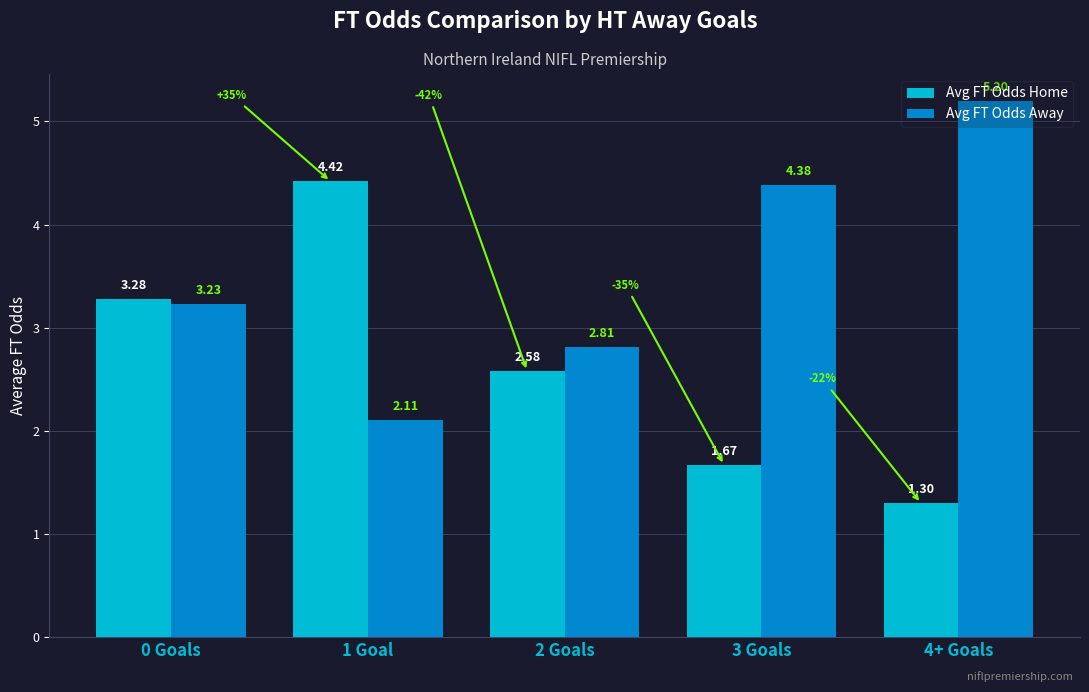

True or false: Avg FT Odds Away has a value of 1.0 at 0 Goals.

False